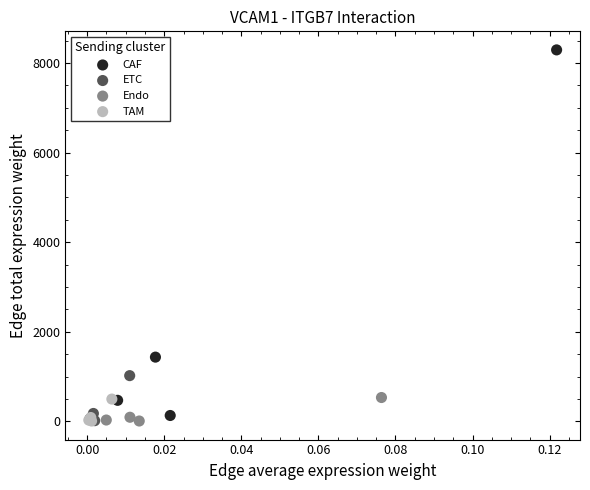

What are all the series names shown in the legend?

CAF, ETC, Endo, TAM